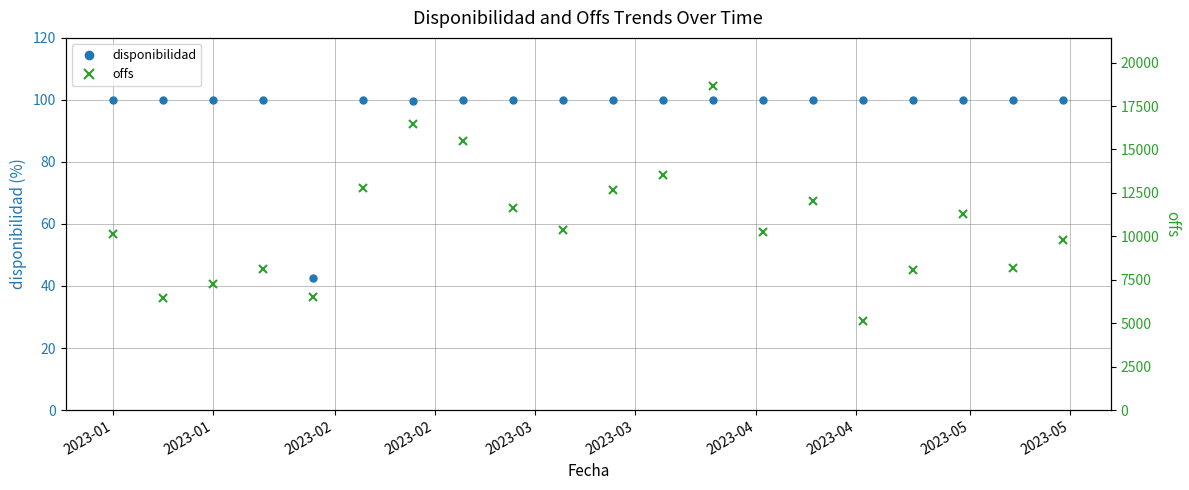

Does the chart display data point markers on the line(s)?

Yes